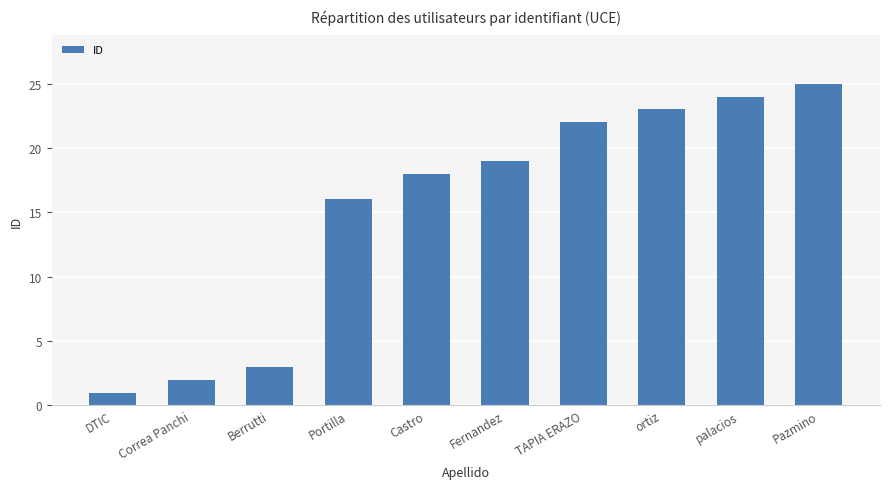

Which category has the highest value across all series?

Pazmino